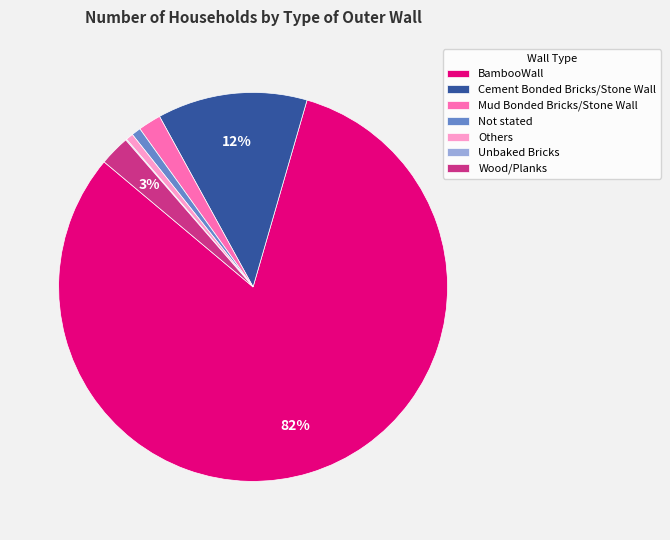

What is the largest slice in the pie chart?

BambooWall